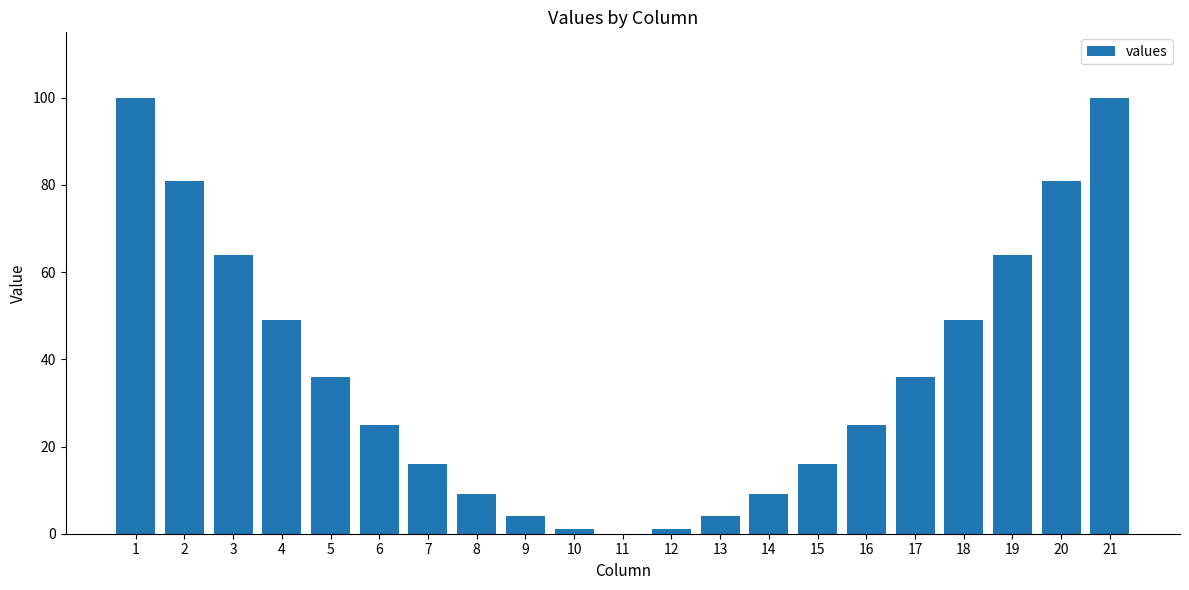

Reading left to right, transcribe all the data shown in this chart.

100	81	64	49	36	25	16	9	4	1	0	1	4	9	16	25	36	49	64	81	100